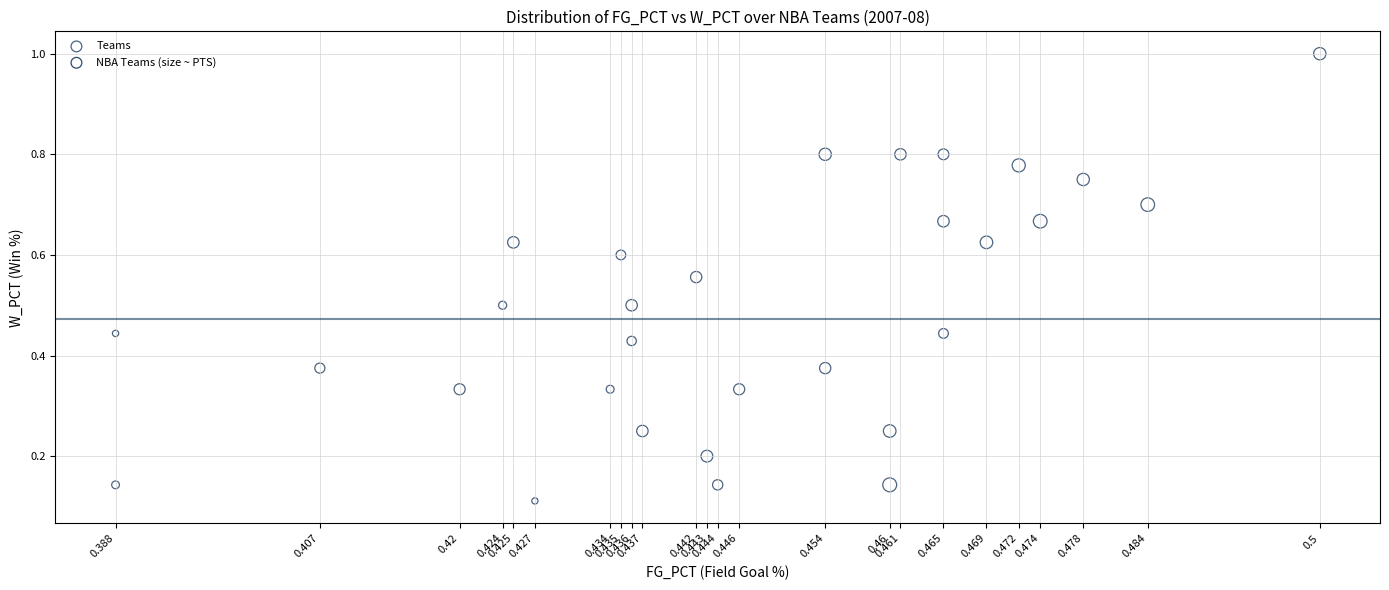

How many points are shown in the scatter plot?

30